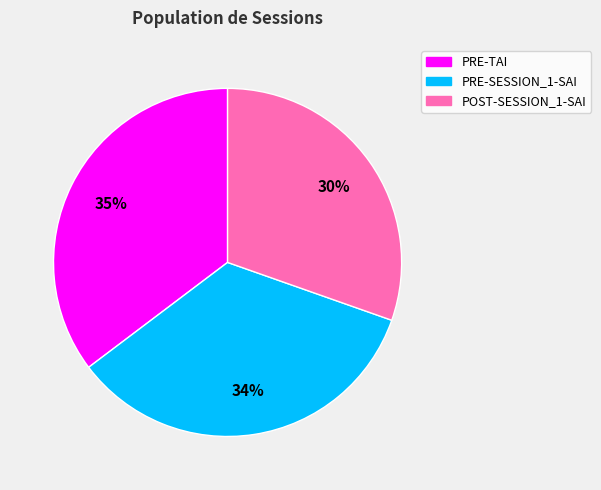

Rank the categories by value from highest to lowest.

PRE-TAI, PRE-SESSION_1-SAI, POST-SESSION_1-SAI